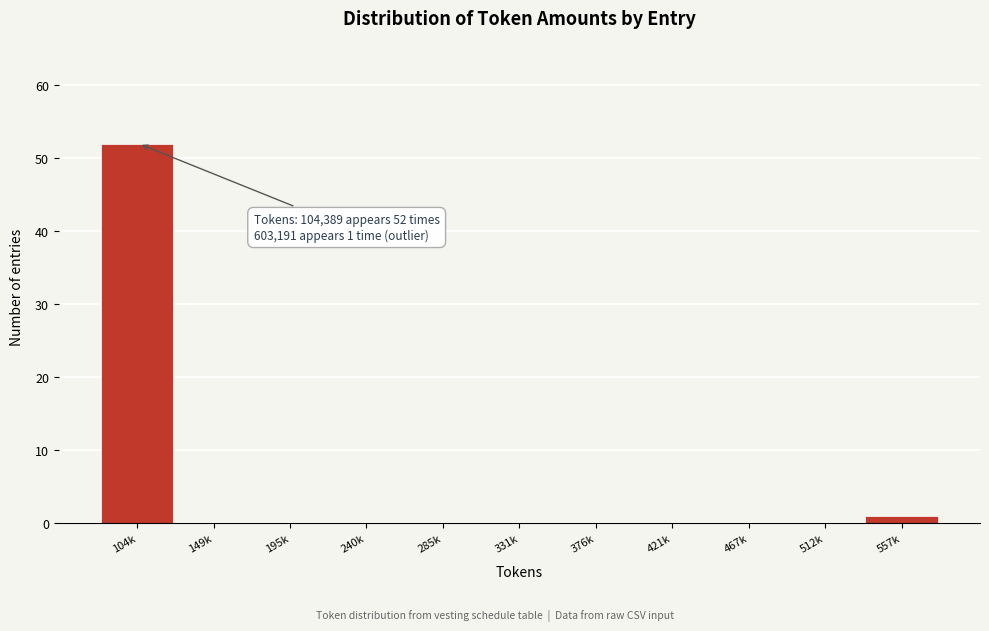

Reading right to left, what are all the values shown in this chart?

557k=1	512k=0	467k=0	421k=0	376k=0	331k=0	285k=0	240k=0	195k=0	149k=0	104k=52